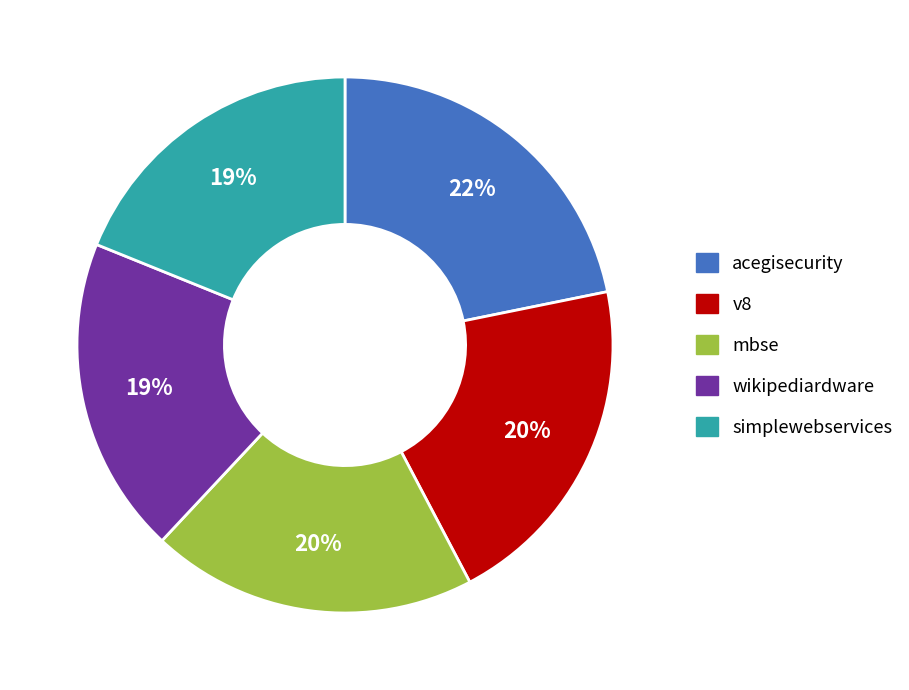

To the nearest percent, what is the average slice percentage?

20%